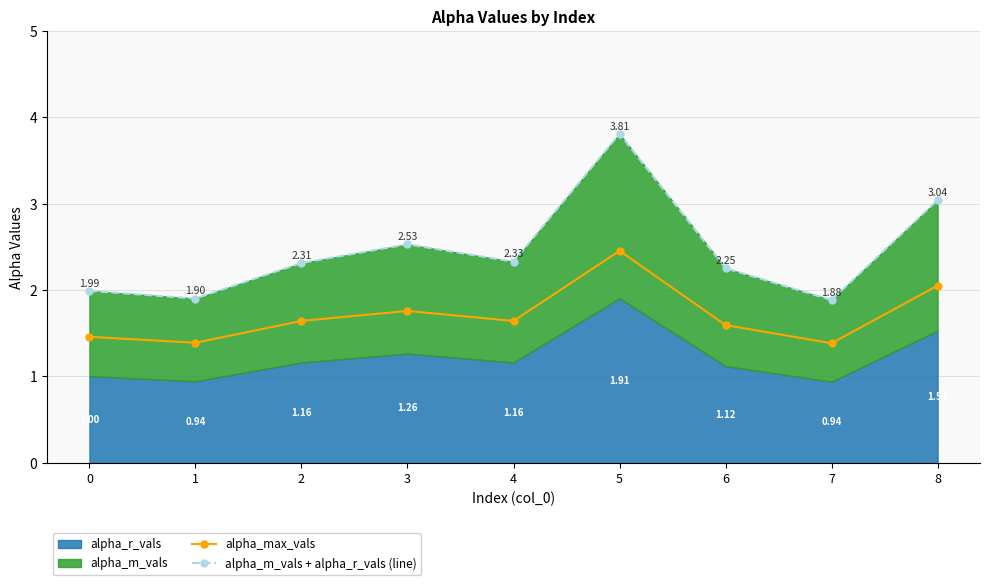

The alpha_m_vals + alpha_r_vals (line) series shows 1.9 at 1. True or false?

True